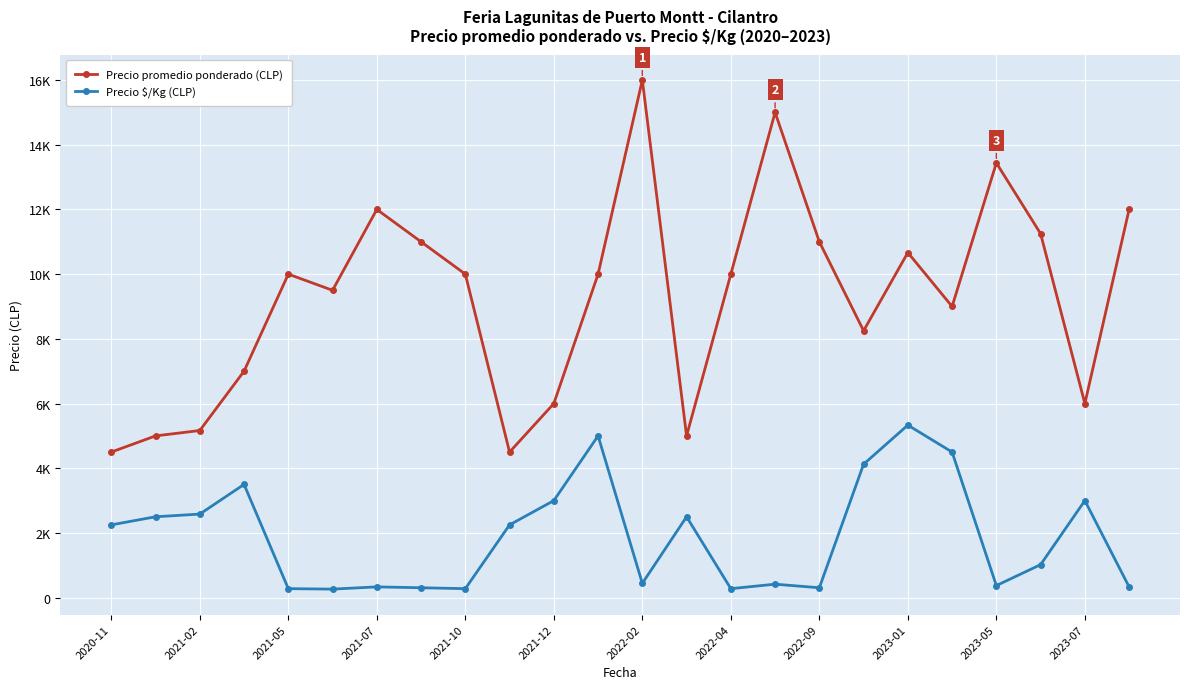

What are all the series names shown in the legend?

Precio promedio ponderado (CLP), Precio $/Kg (CLP)